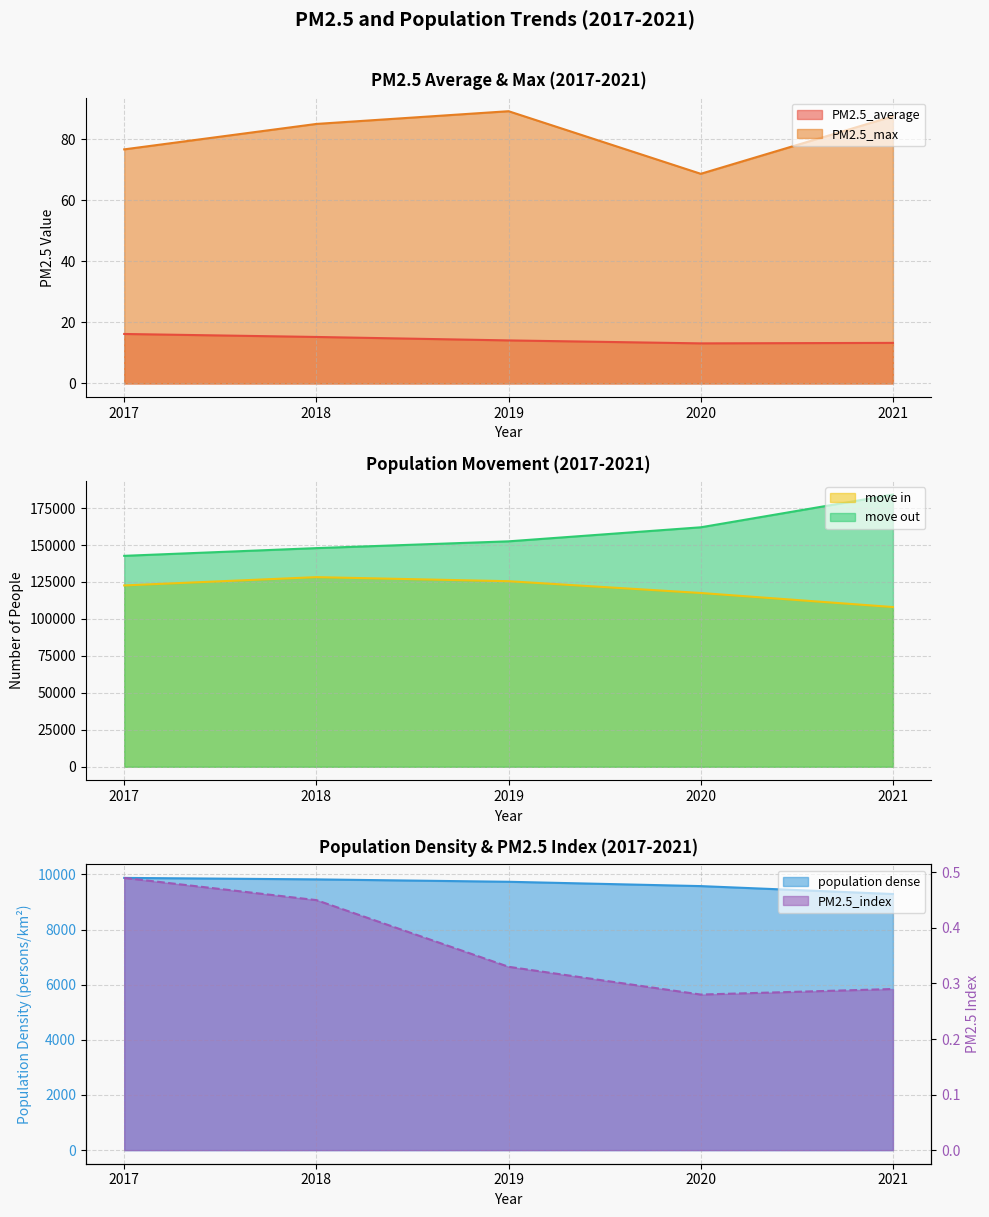

How many distinct data groups are displayed?

6